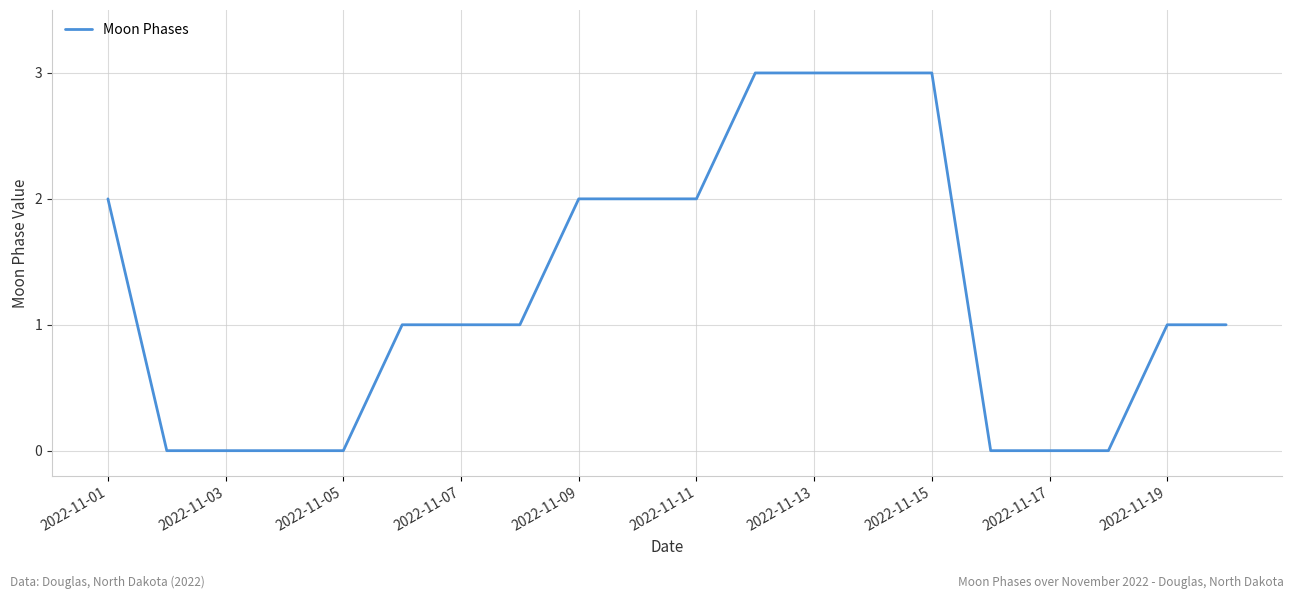

Reading right to left, transcribe all the data shown in this chart.

1	1	0	0	0	3	3	3	3	2	2	2	1	1	1	0	0	0	0	2